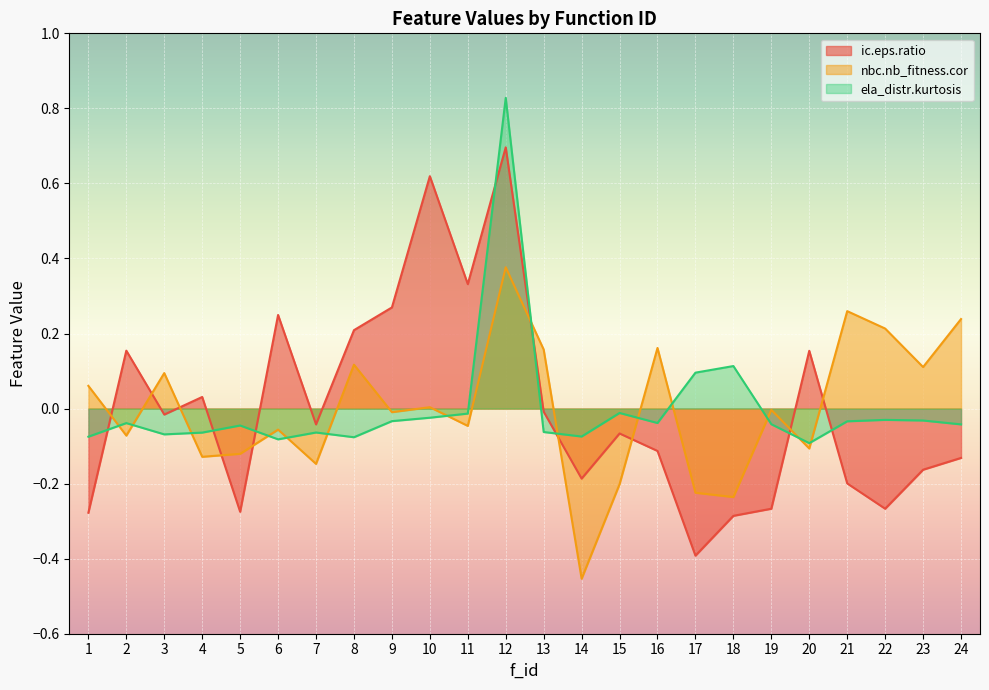

Reading left to right, what are all the values shown in this chart?

ic.eps.ratio: 1=-0.3	2=0.2	3=-0.0	4=0.0	5=-0.3	6=0.2	7=-0.0	8=0.2	9=0.3	10=0.6	11=0.3	12=0.7	13=-0.0	14=-0.2	15=-0.1	16=-0.1	17=-0.4	18=-0.3	19=-0.3	20=0.2	21=-0.2	22=-0.3	23=-0.2	24=-0.1
nbc.nb_fitness.cor: 1=0.1	2=-0.1	3=0.1	4=-0.1	5=-0.1	6=-0.1	7=-0.1	8=0.1	9=-0.0	10=0.0	11=-0.0	12=0.4	13=0.2	14=-0.5	15=-0.2	16=0.2	17=-0.2	18=-0.2	19=-0.0	20=-0.1	21=0.3	22=0.2	23=0.1	24=0.2
ela_distr.kurtosis: 1=-0.1	2=-0.0	3=-0.1	4=-0.1	5=-0.0	6=-0.1	7=-0.1	8=-0.1	9=-0.0	10=-0.0	11=-0.0	12=0.8	13=-0.1	14=-0.1	15=-0.0	16=-0.0	17=0.1	18=0.1	19=-0.0	20=-0.1	21=-0.0	22=-0.0	23=-0.0	24=-0.0